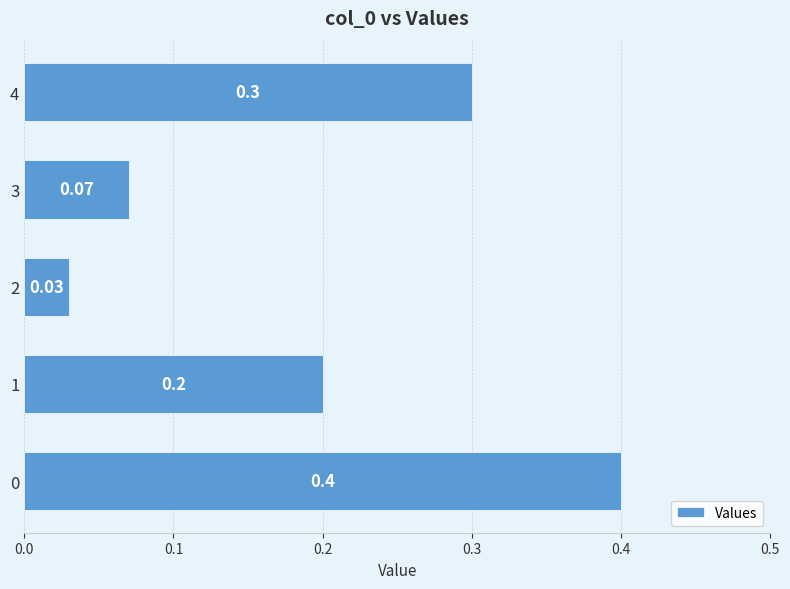

What is the sum of the values at 2 and 4?

0.3